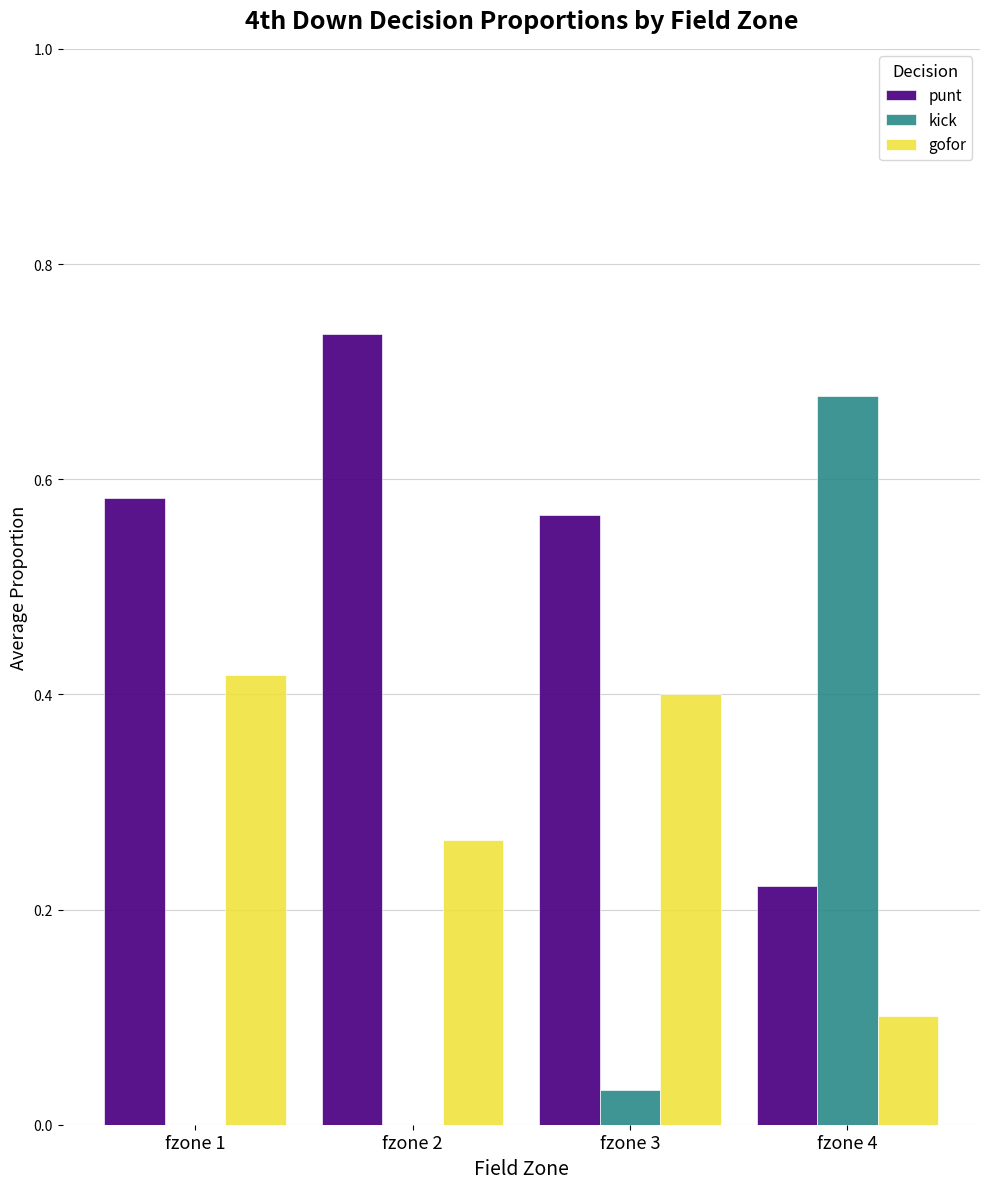

Which series has the largest total across all categories?

punt